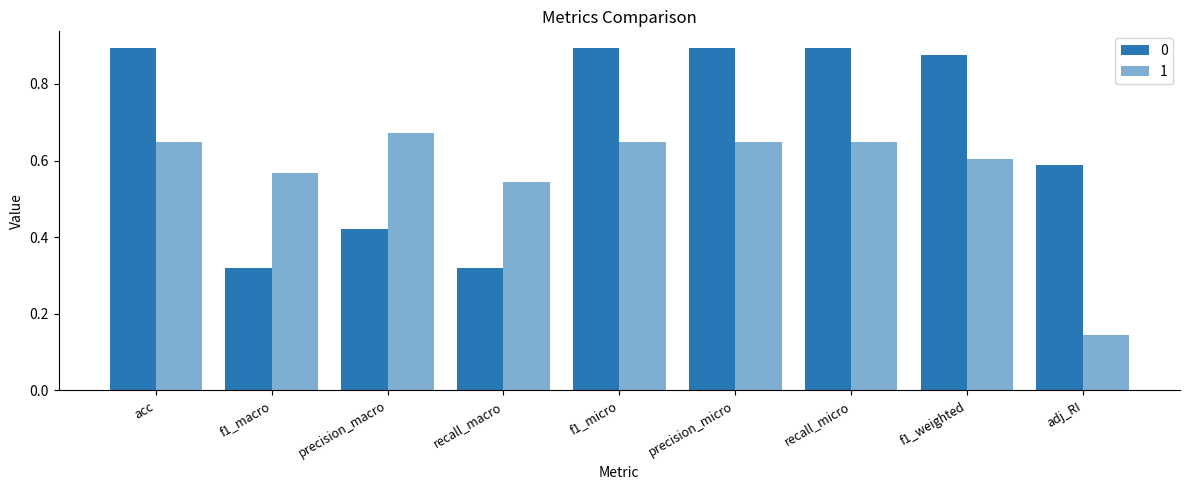

How many categories are shown in the chart?

9